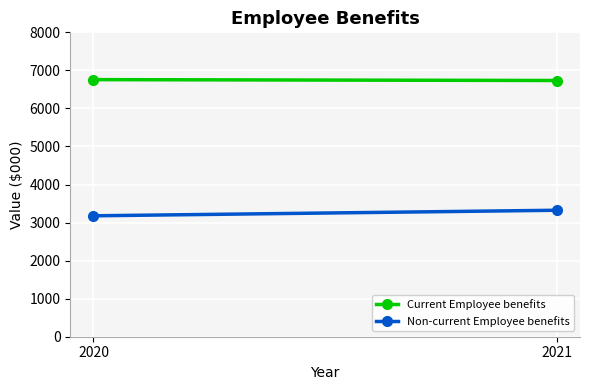

Rank the series by their maximum value, from lowest to highest.

Non-current Employee benefits, Current Employee benefits